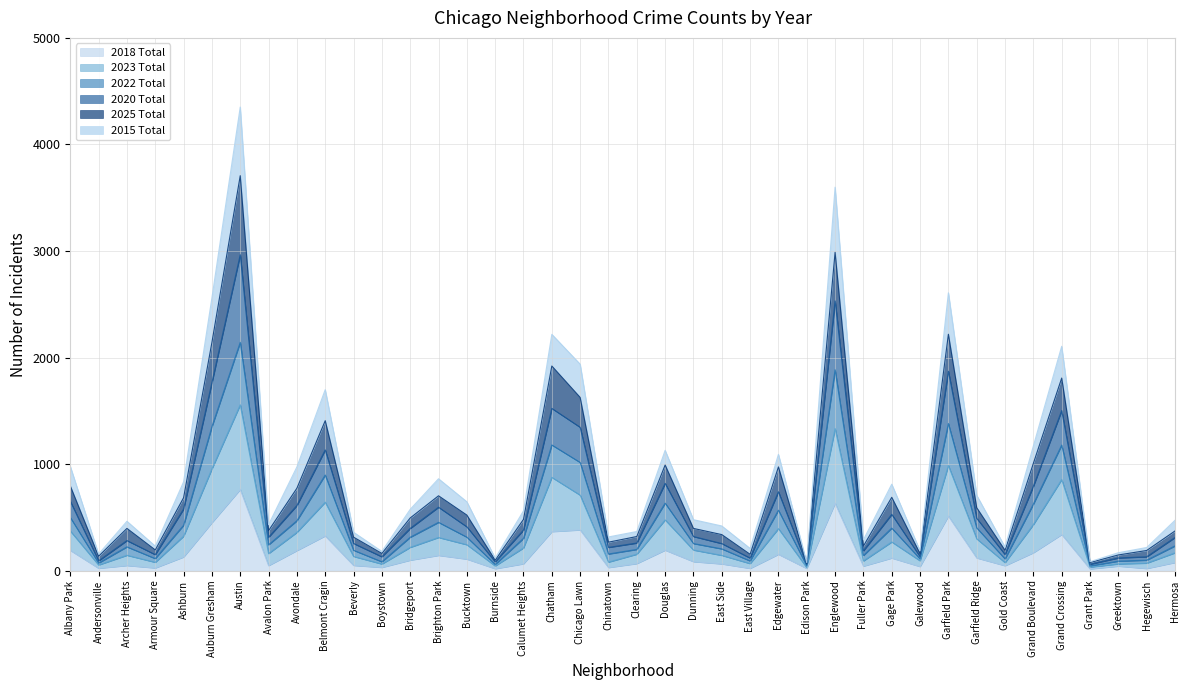

At which label does 2025 Total reach its minimum?

Edison Park